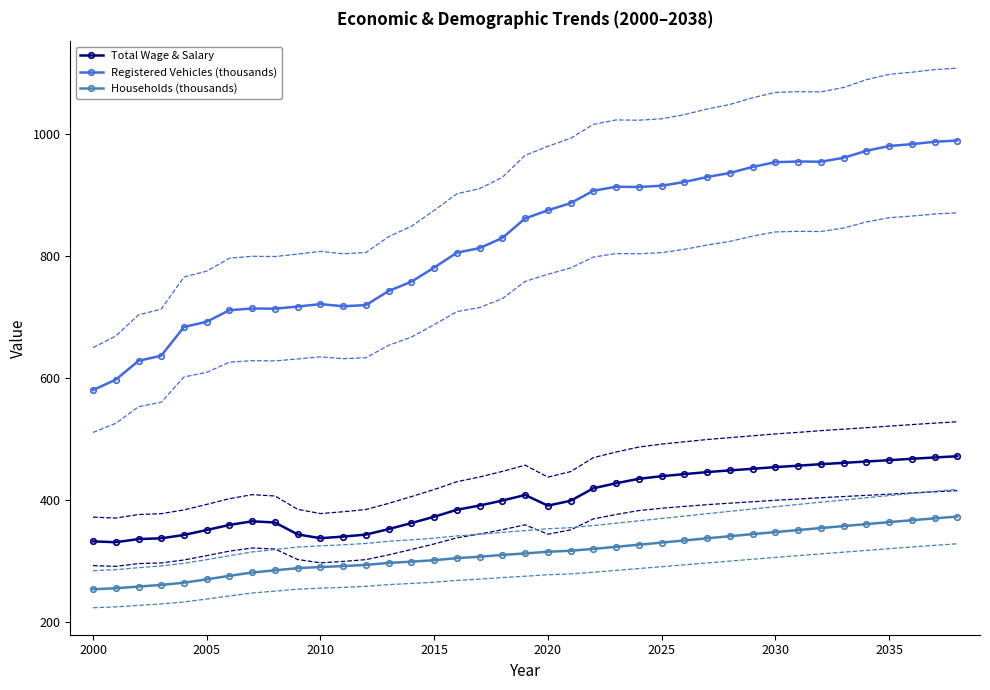

Count the number of data series in this chart.

9